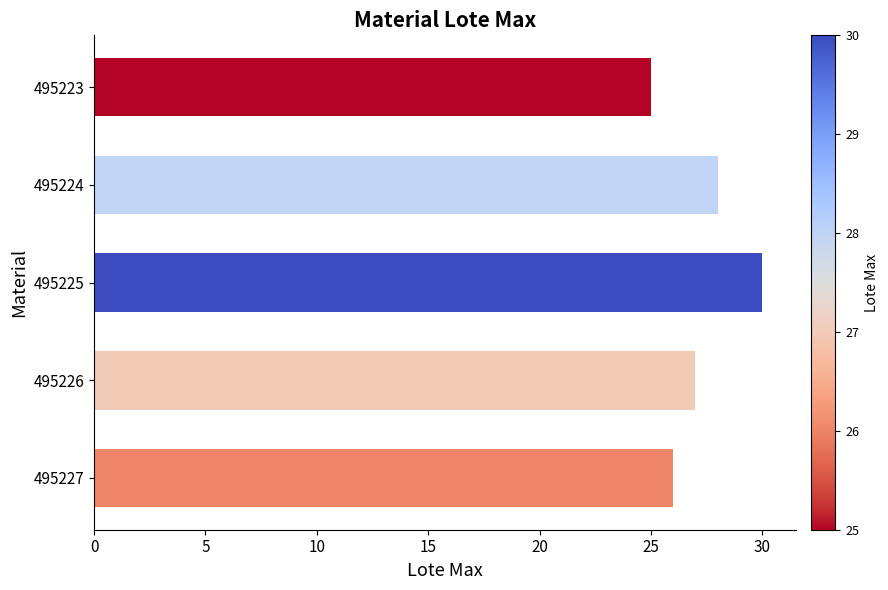

Rank the categories by value from lowest to highest.

495223, 495227, 495226, 495224, 495225